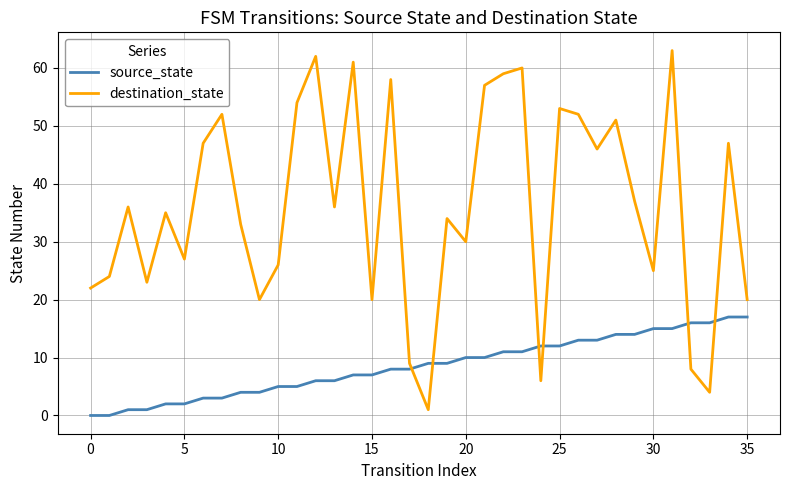

Rank the series by their maximum value, from lowest to highest.

source_state, destination_state